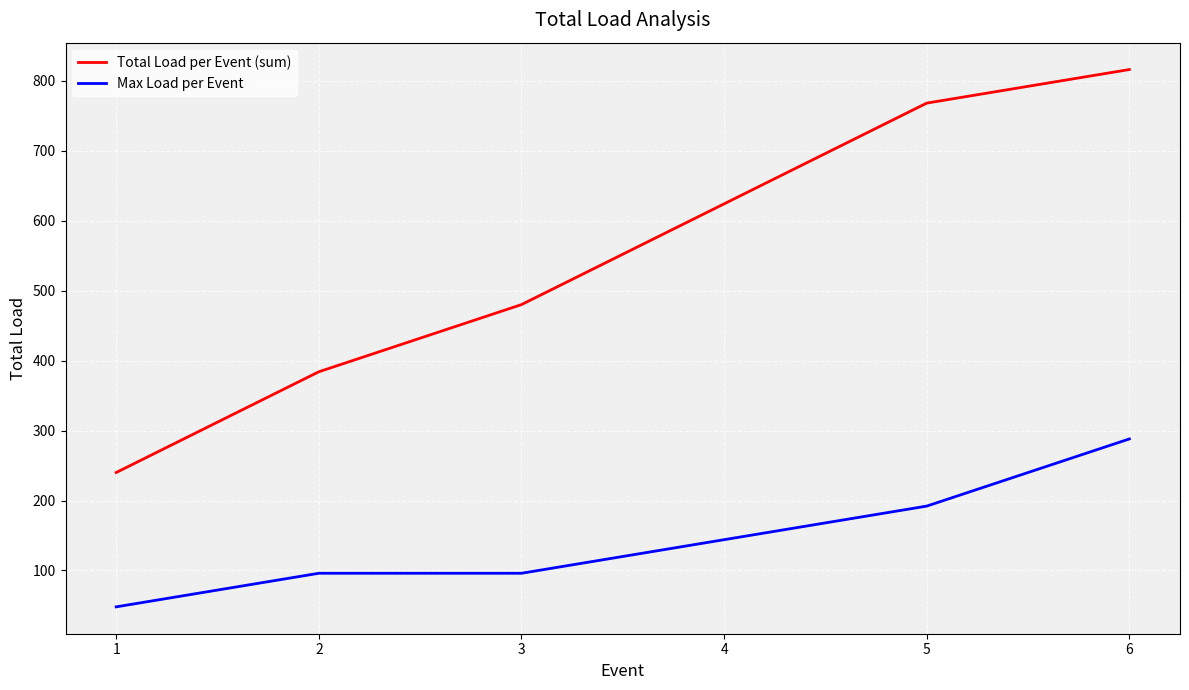

What is the minimum value shown in the chart?

48